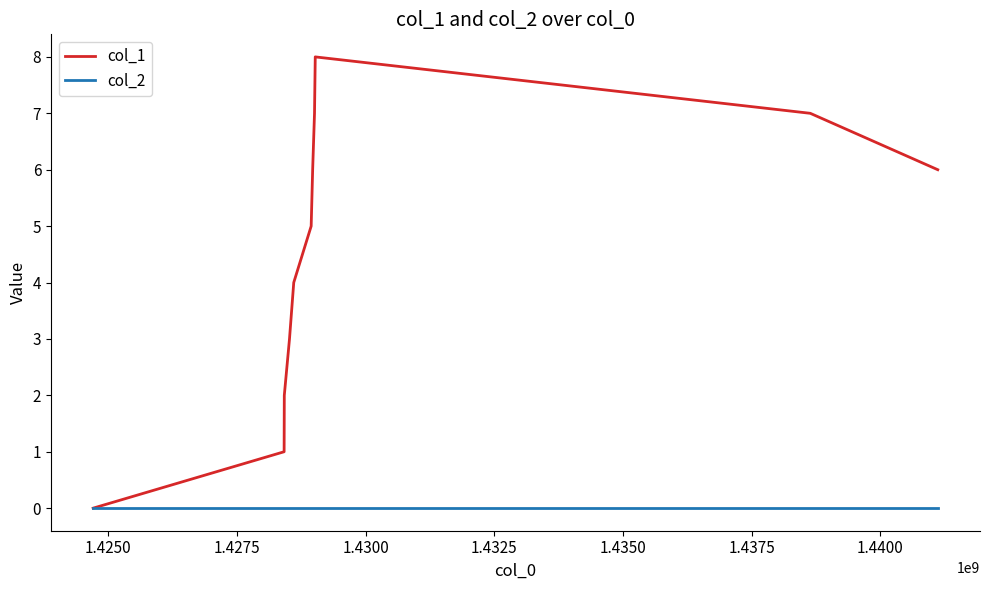

Which series has the largest total across all categories?

col_1